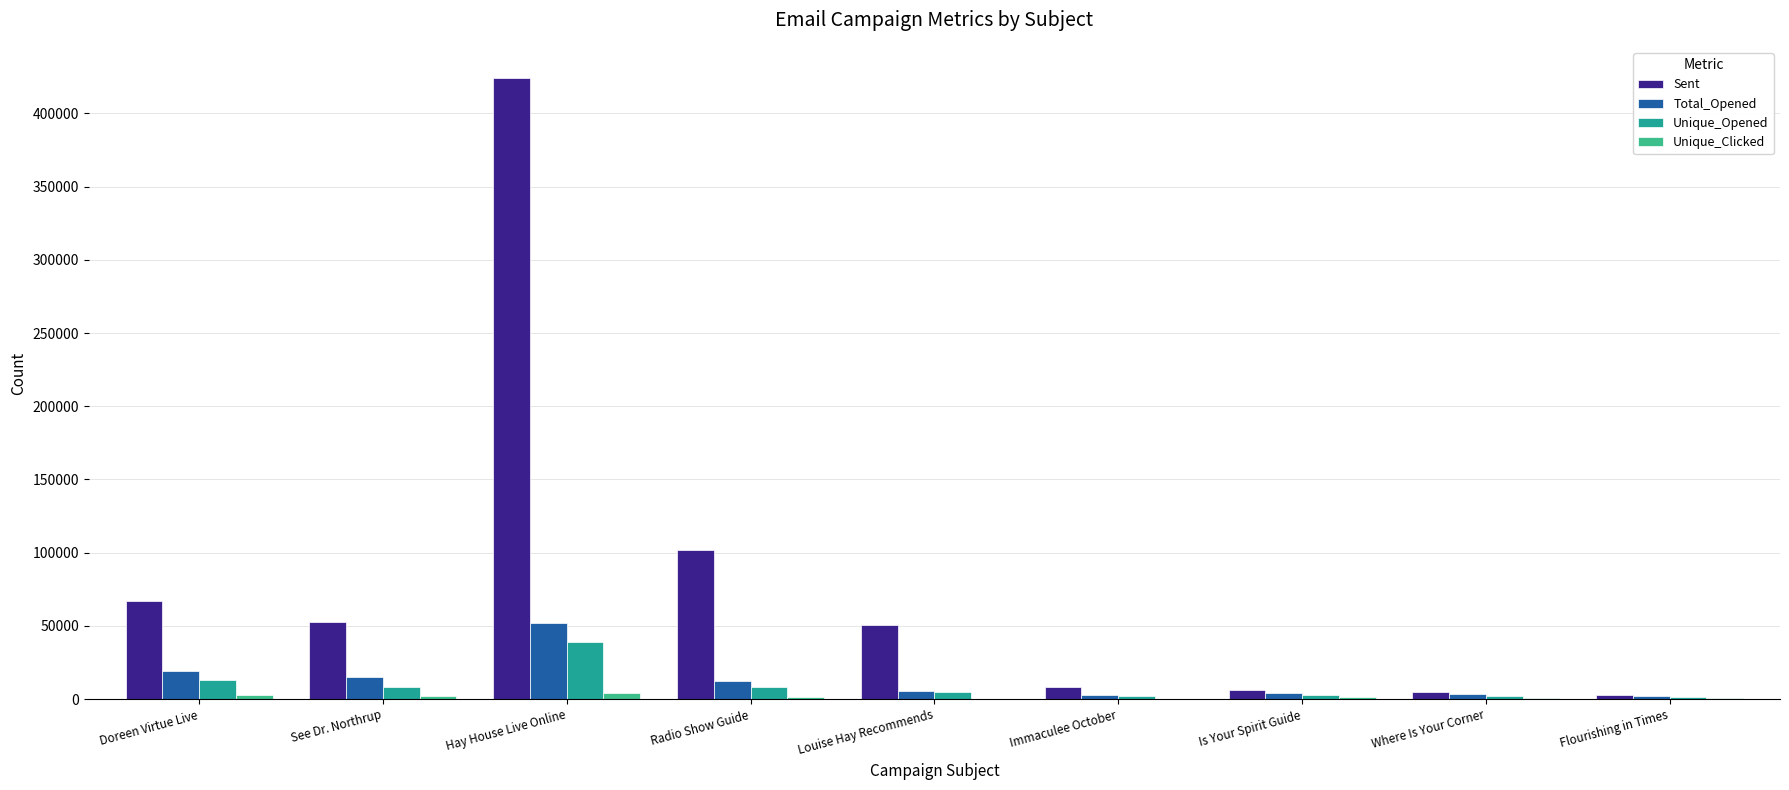

Which series changed the most between See Dr. Northrup and Immaculee October?

Sent